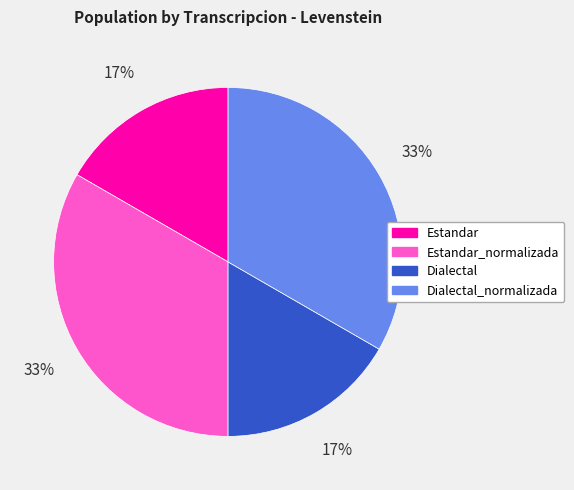

Is Dialectal_normalizada the majority of the pie?

No